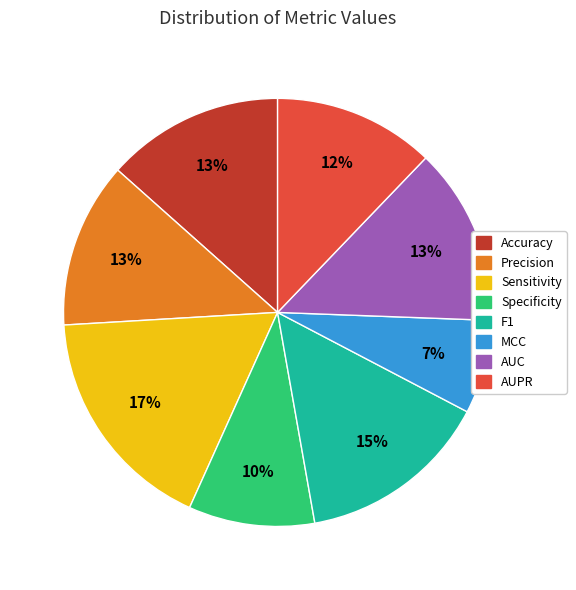

Does Precision represent more than half of the total?

No